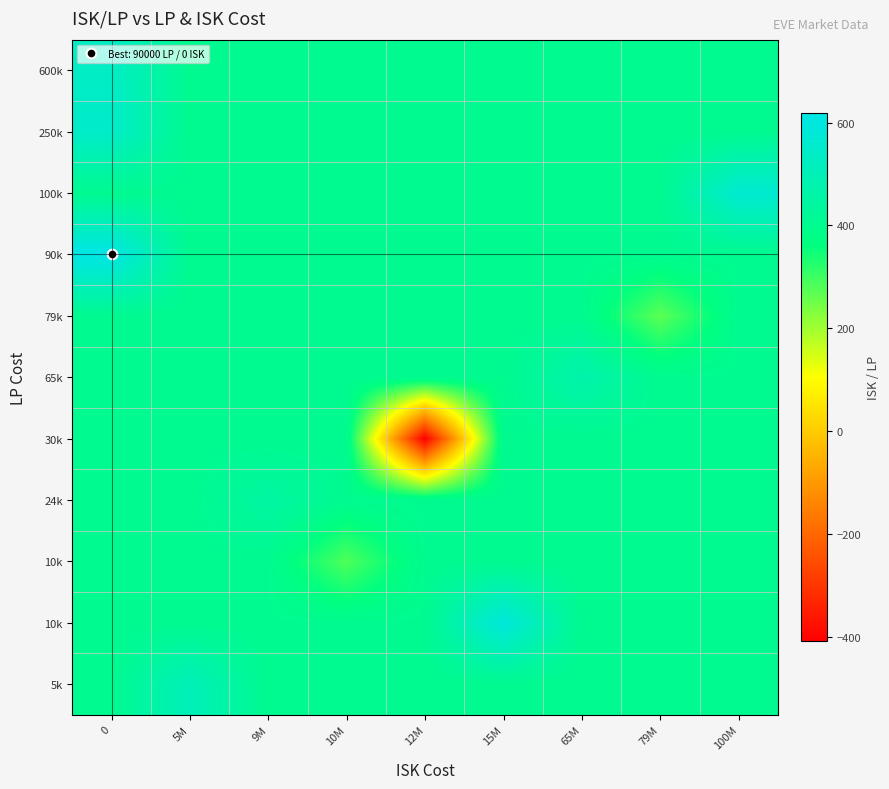

At how many categories does at least one series exceed -389?

9